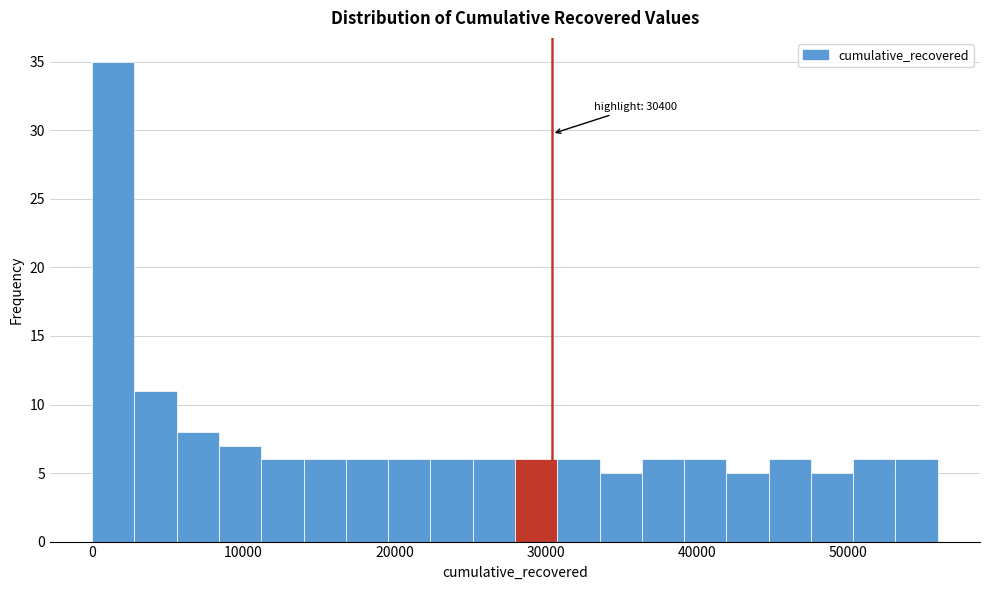

Around what value on the x-axis is the tallest bar? Give the approximate position of its centre, as read against the axis.

1000